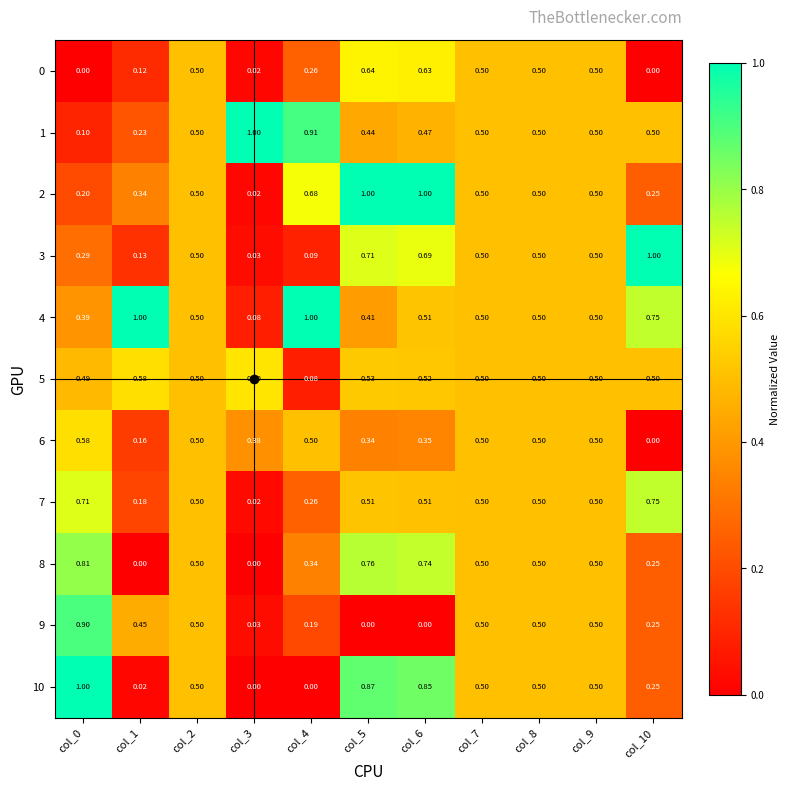

Is the value of 1 at col_0 greater than the value of 4 at col_2?

No